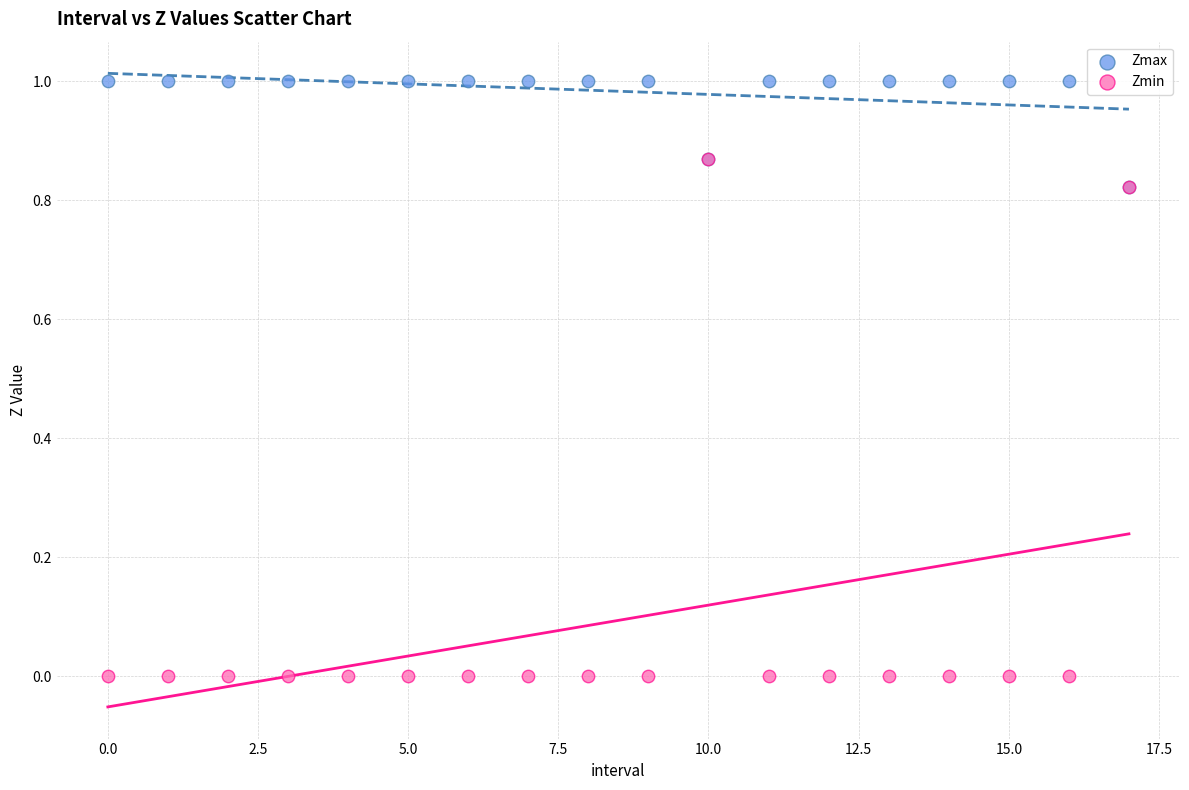

Which series has the widest spread of Y values?

Zmin